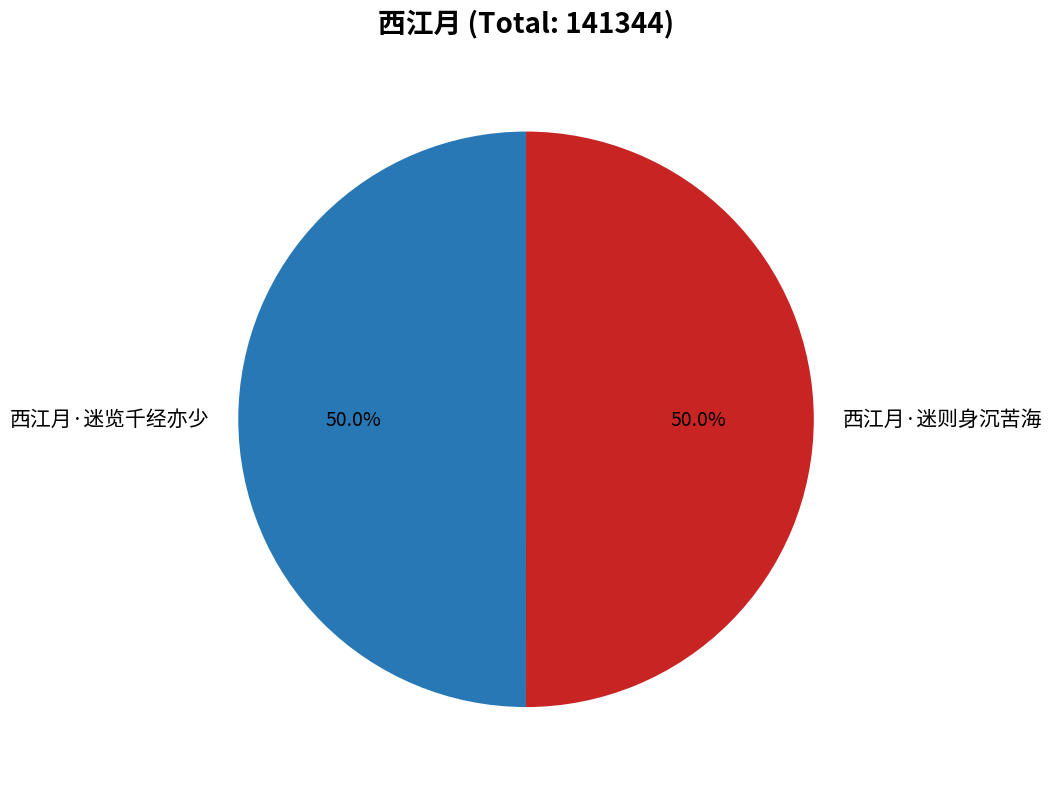

What percentage is the 西江月·迷览千经亦少 slice, to the nearest percent?

50%